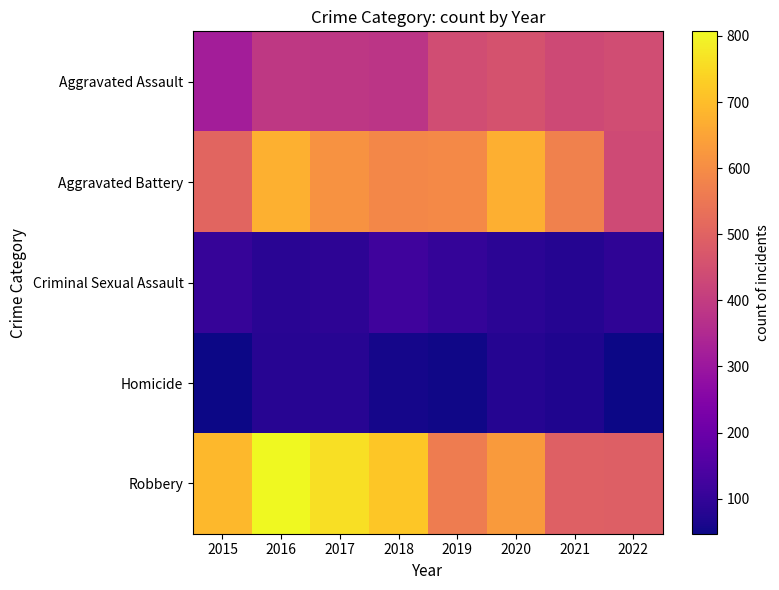

Reading left to right, transcribe all the data shown in this chart.

Aggravated Assault: 2015=319	2016=390	2017=388	2018=381	2019=443	2020=459	2021=433	2022=444
Aggravated Battery: 2015=507	2016=675	2017=612	2018=589	2019=593	2020=673	2021=575	2022=437
Criminal Sexual Assault: 2015=105	2016=83	2017=90	2018=120	2019=102	2020=87	2021=79	2022=94
Homicide: 2015=48	2016=82	2017=80	2018=56	2019=51	2020=79	2021=69	2022=47
Robbery: 2015=689	2016=807	2017=761	2018=715	2019=561	2020=629	2021=494	2022=492